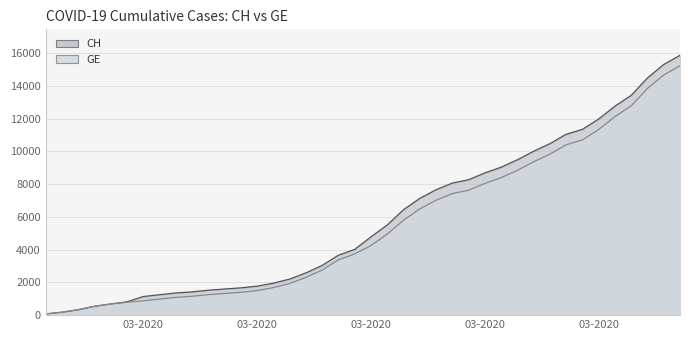

What are all the series names shown in the legend?

CH, GE